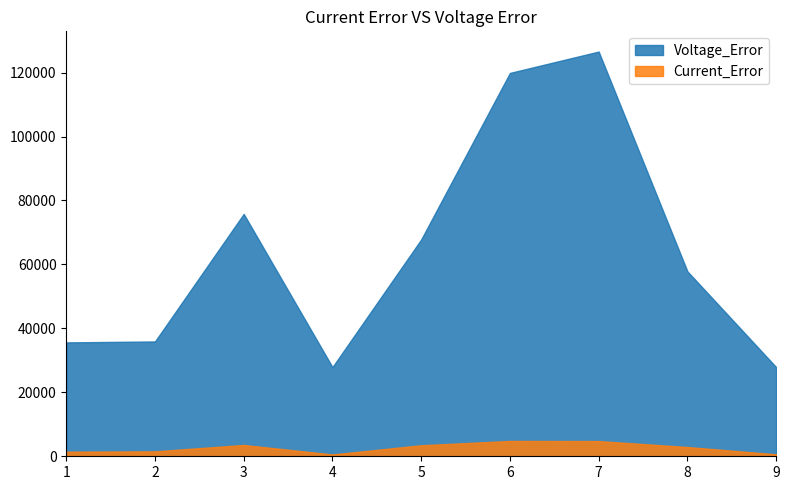

Where does the Voltage_Error series first go above 57829?

3